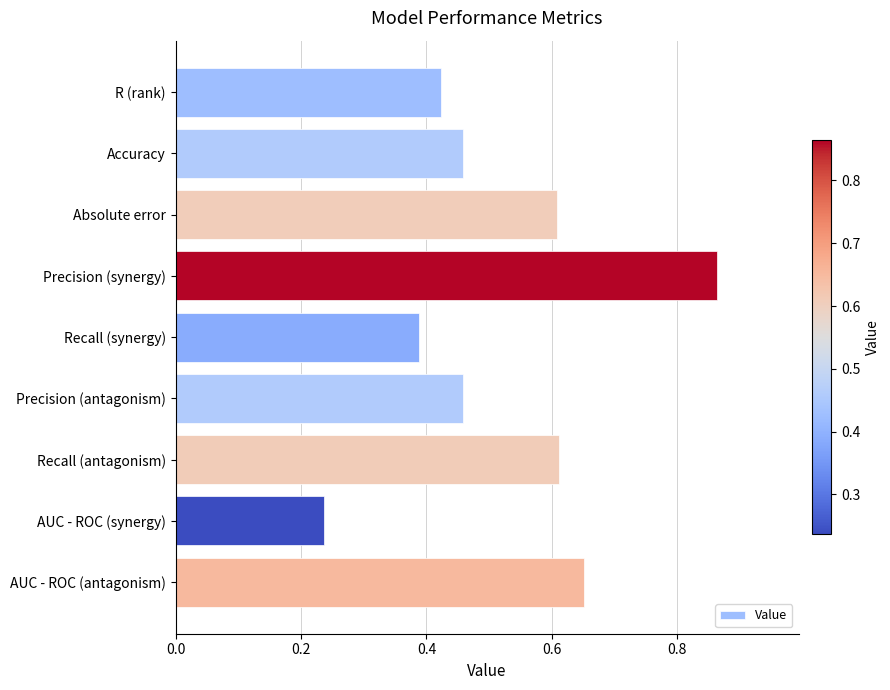

Which category has the lowest value across all series?

AUC - ROC (synergy)